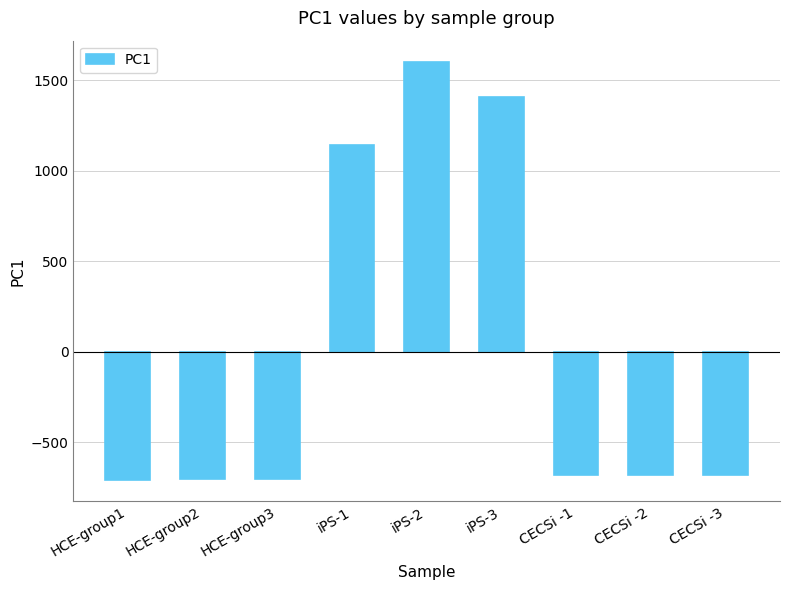

What is the greatest value displayed?

1602.8